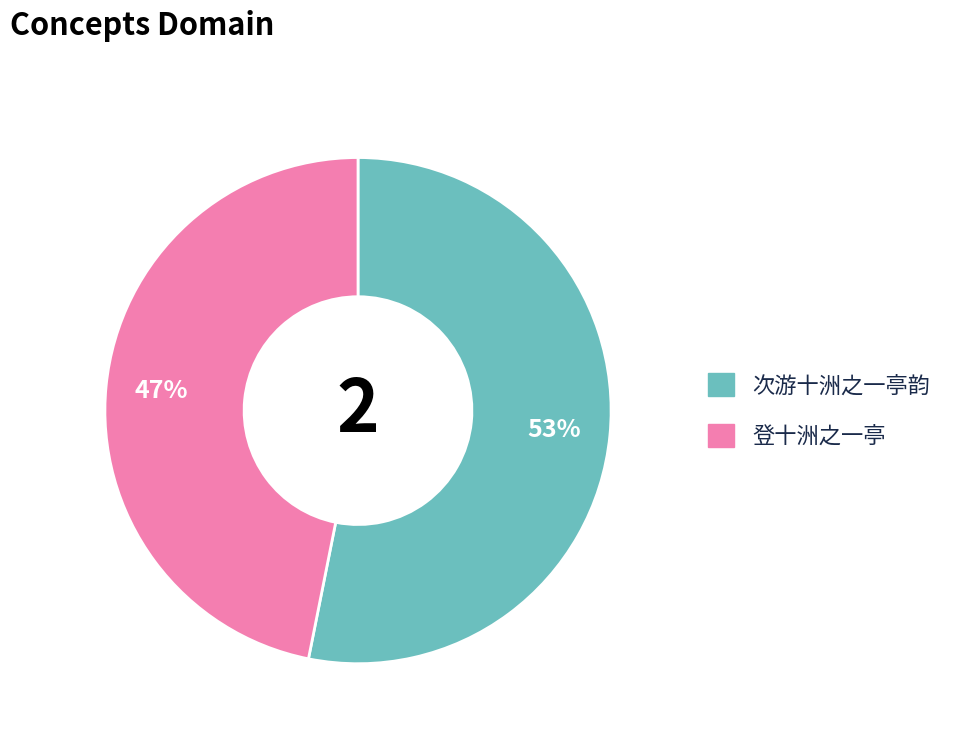

How many slices are in this pie chart?

2